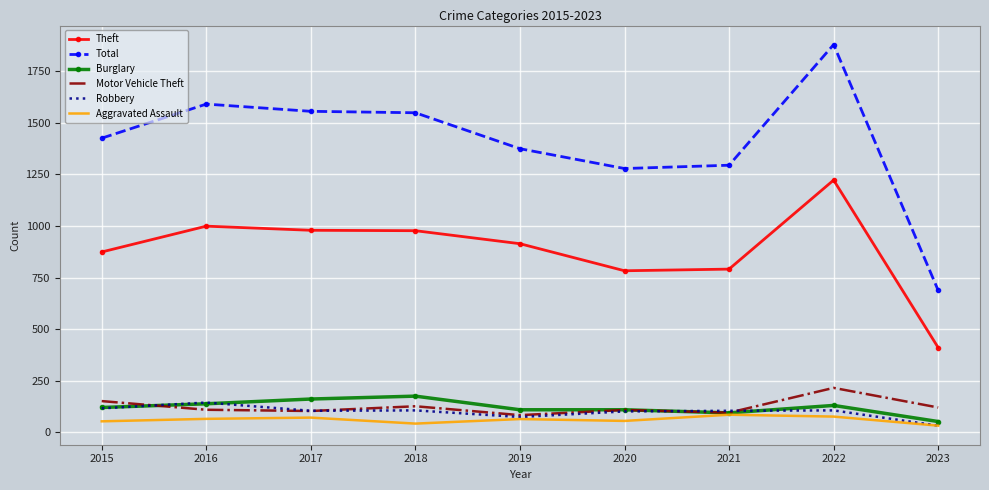

True or false: Total and Robbery cross at least once.

False